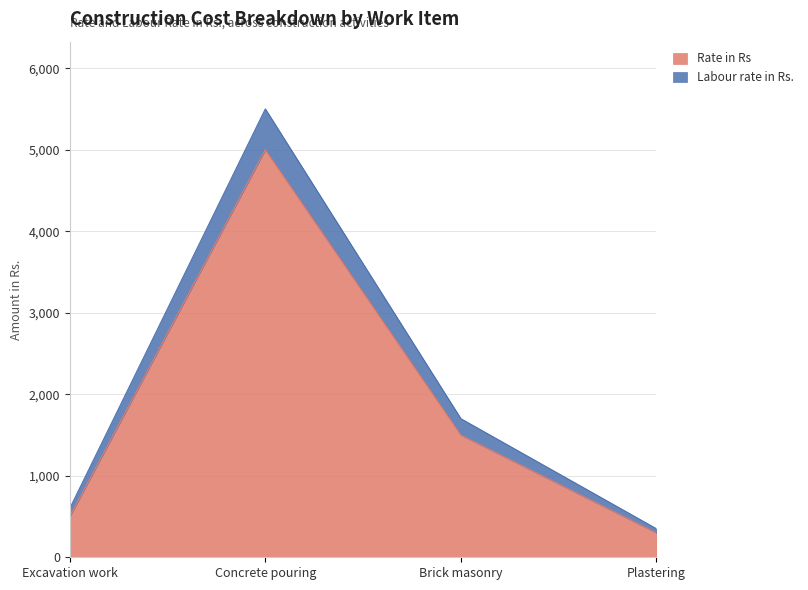

Reading left to right, extract all data points from this chart.

Rate in Rs: 500	5000	1500	300
Labour rate in Rs.: 600	5500	1700	350